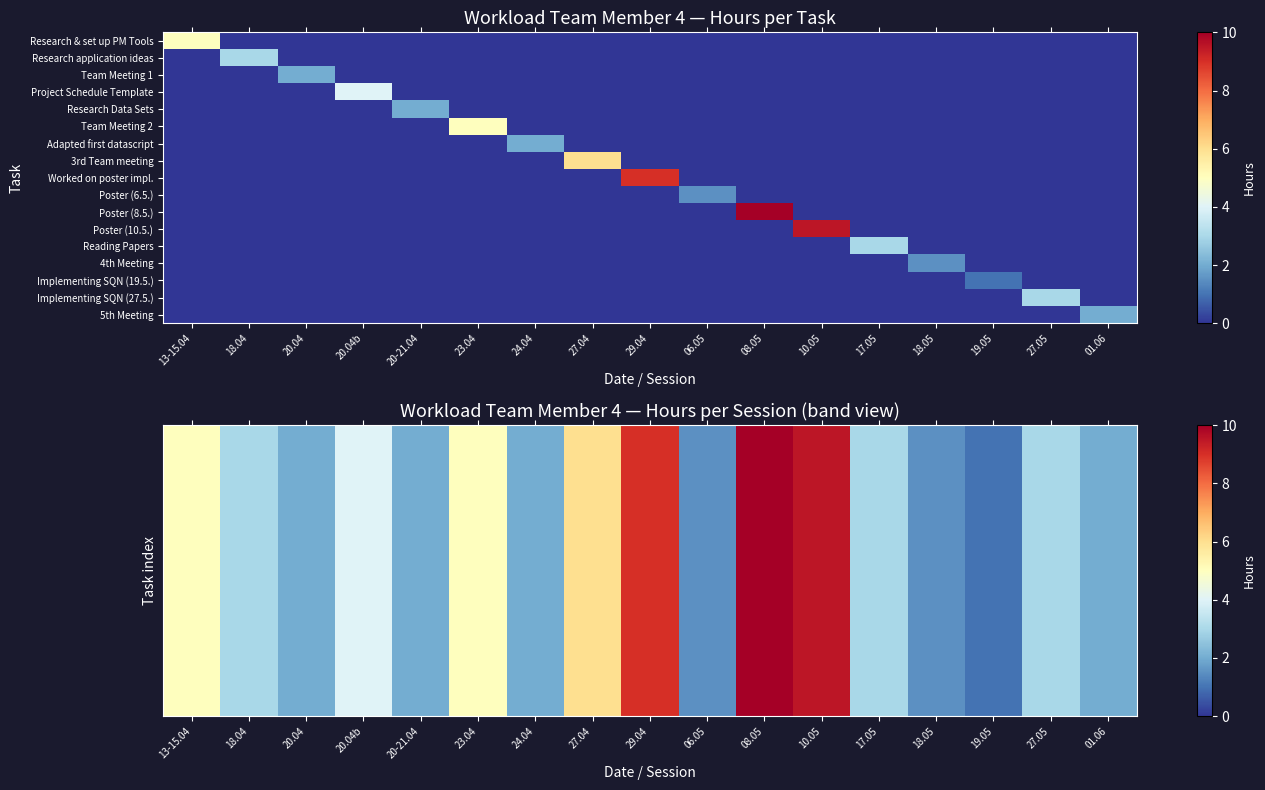

What is the sum of all 5th Meeting values?

2.0